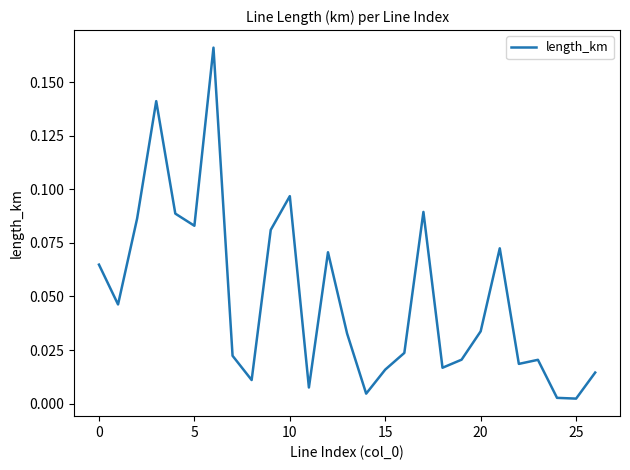

Is it true that the value at 10 is 0.2?

False